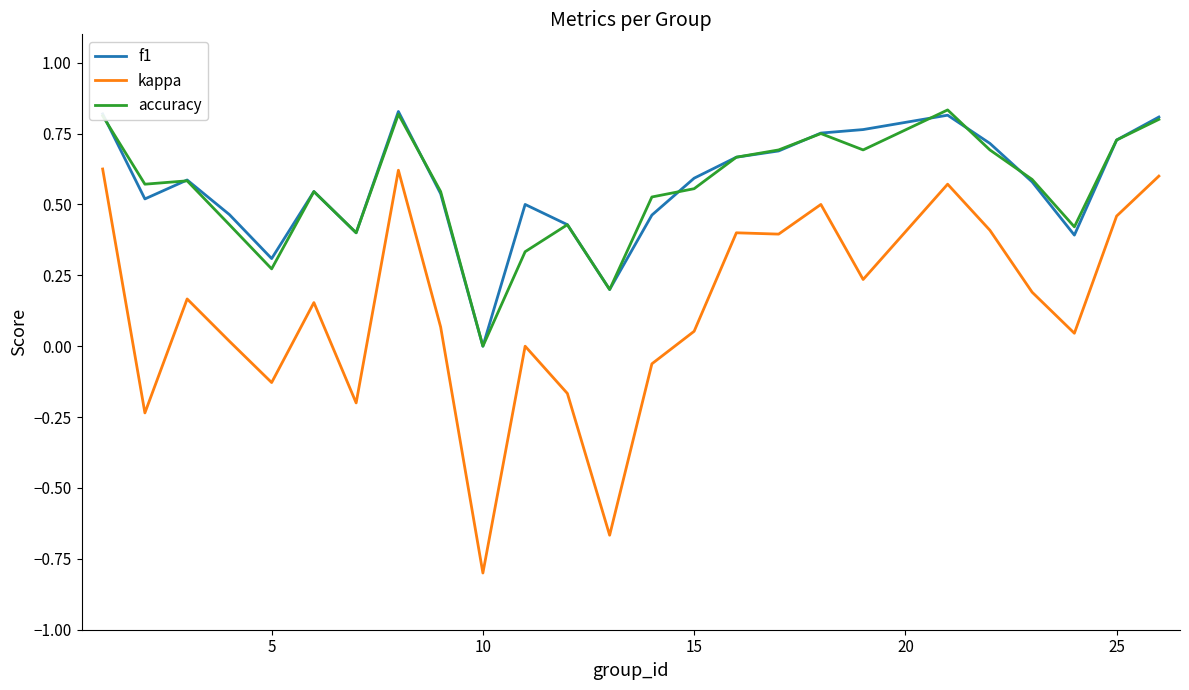

Which series has the largest range (max minus min)?

kappa